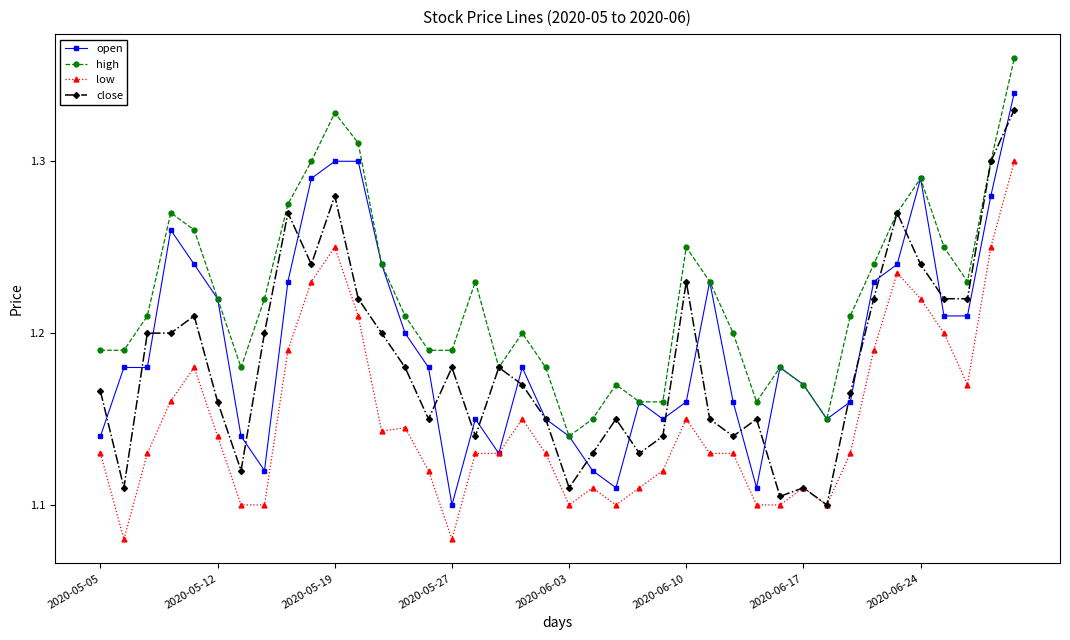

At how many categories does at least one series exceed 1?

40